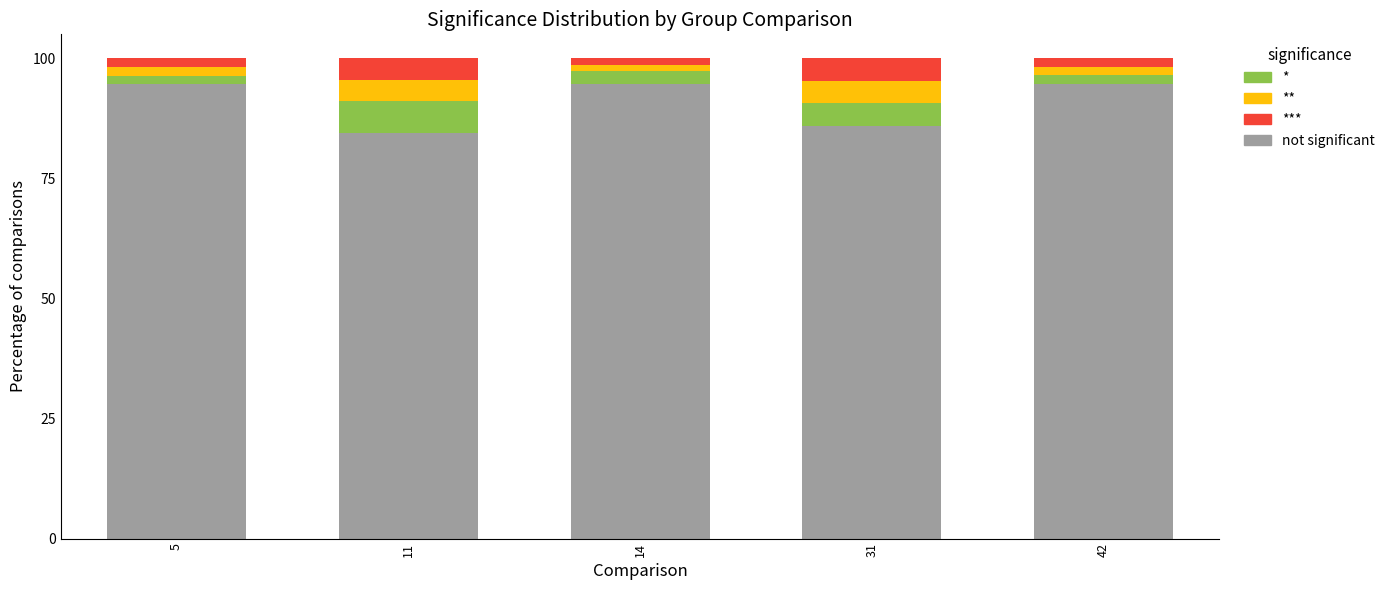

How many series are shown in this chart?

4